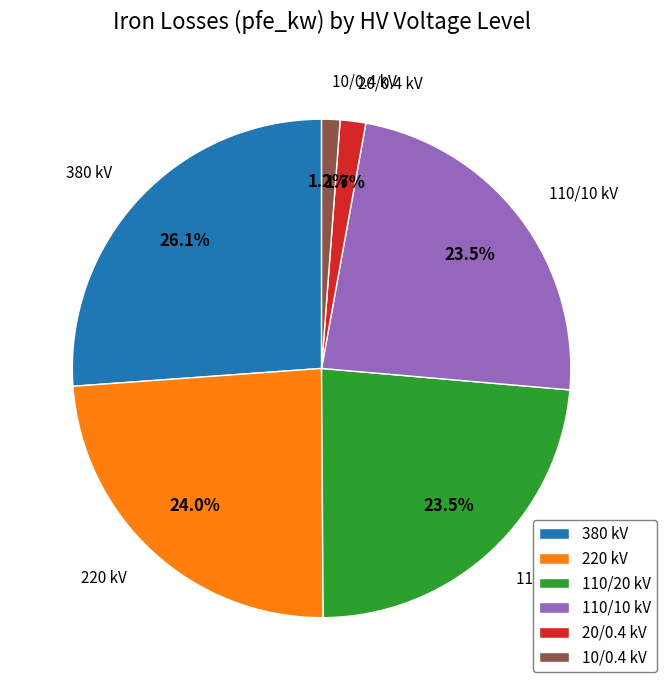

Does 380 kV represent more than half of the total?

No